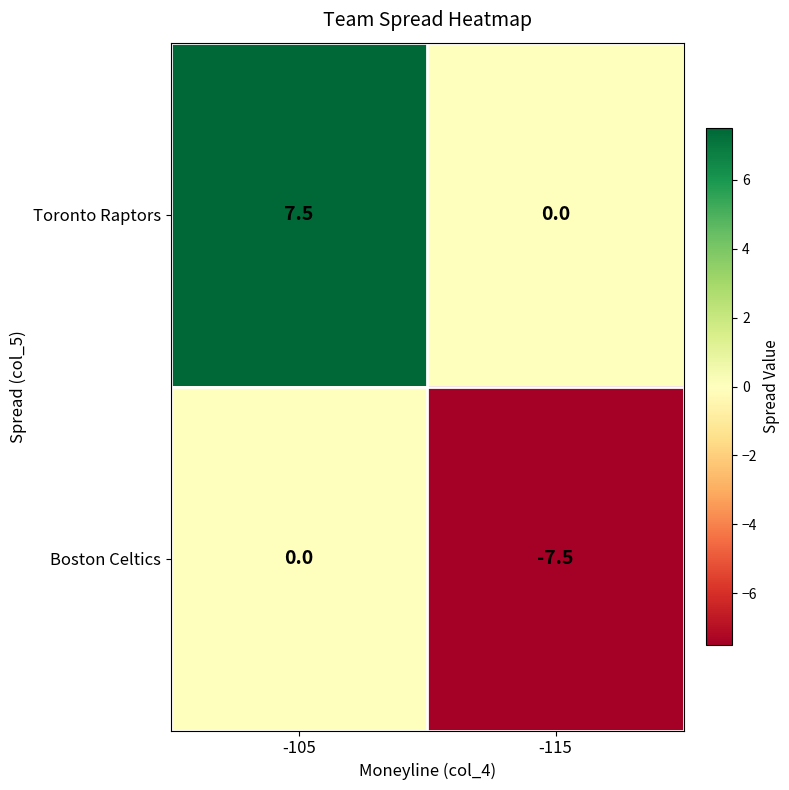

What is the total value across all series at -115?

-7.5